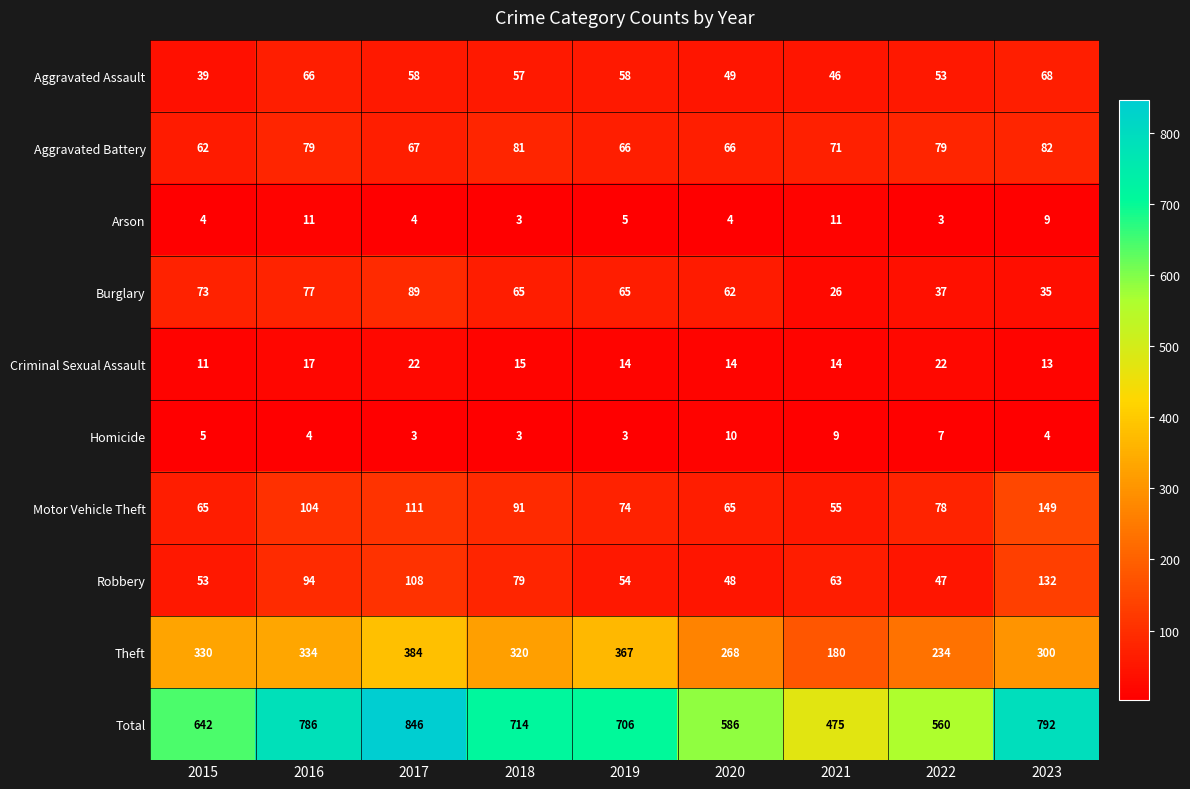

At how many categories does at least one series exceed 732?

3